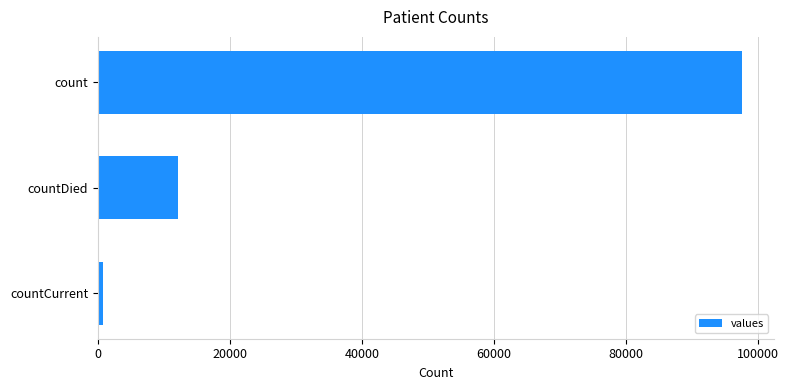

What is the difference between the values at count and countDied?

85474